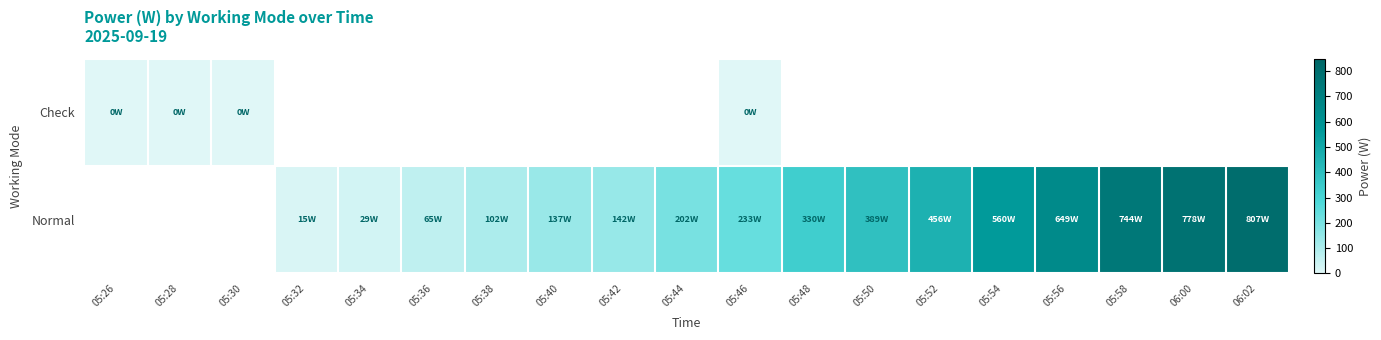

Between 05:32 and 05:52, which series saw the biggest shift?

Normal